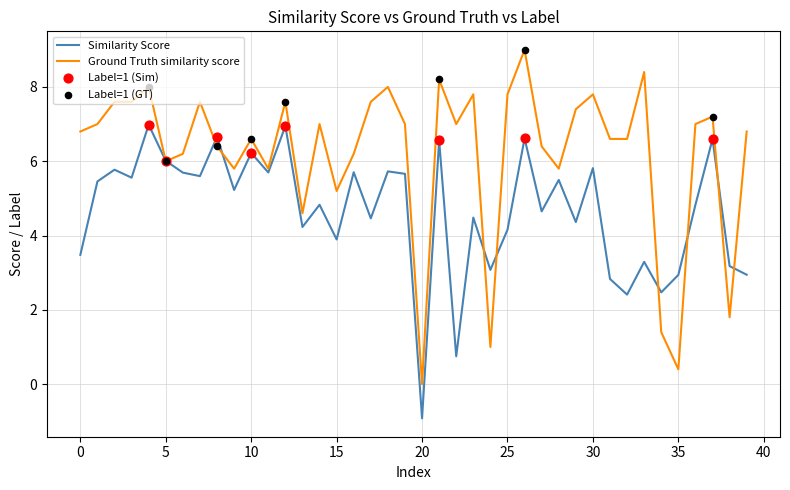

Which series has the widest spread of values?

Ground Truth similarity score